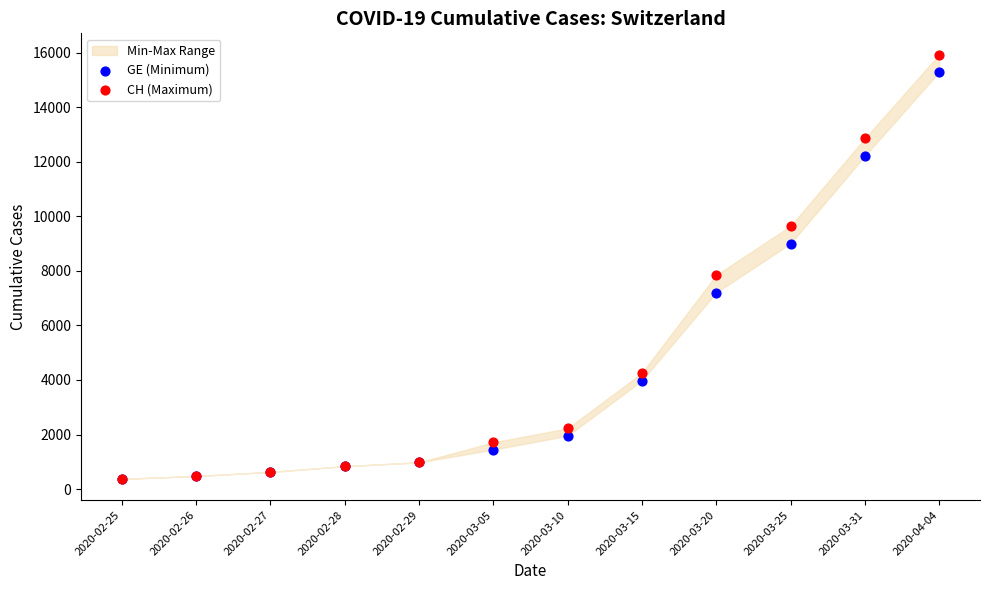

Across all series, what Y value is closest to 8150?

7847